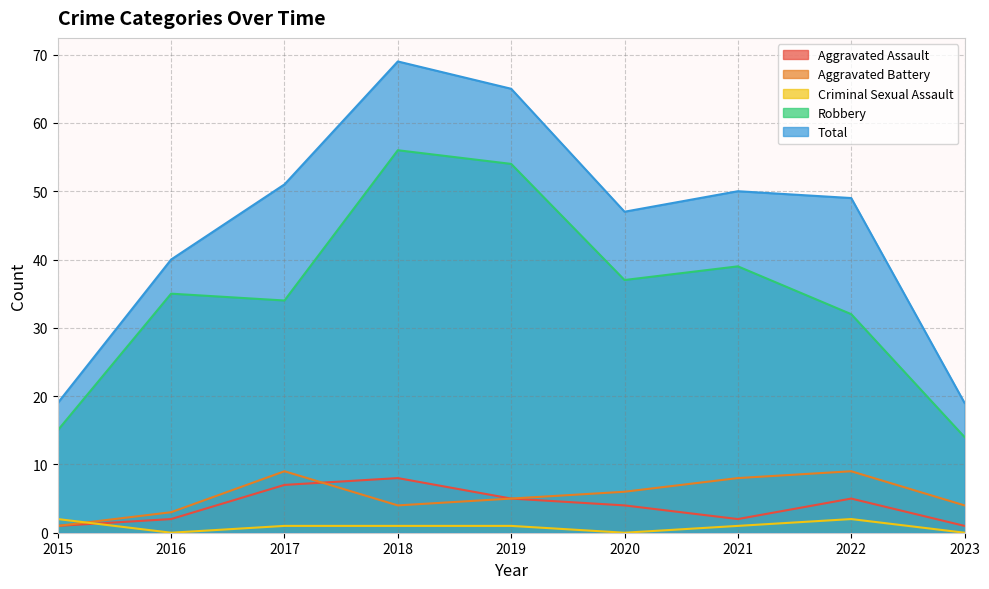

What is the sum of all Aggravated Battery values?

49